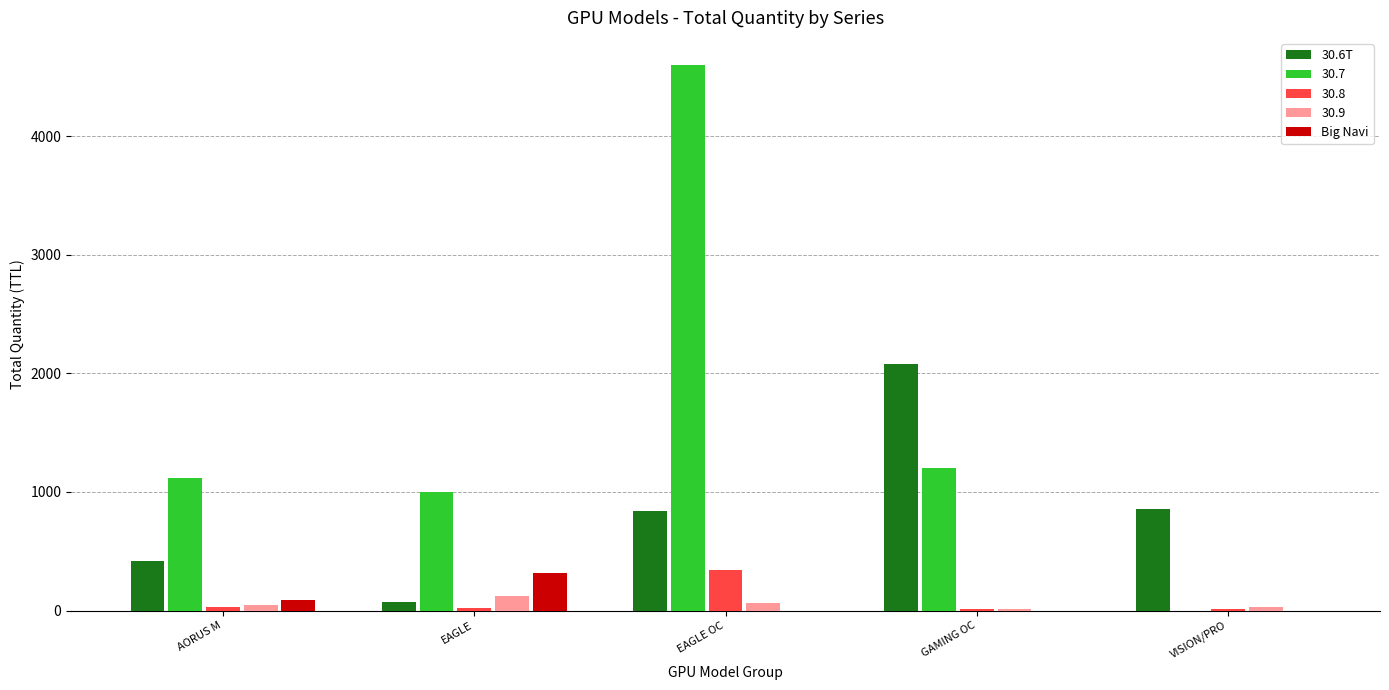

At which label does 30.8 reach its peak?

EAGLE OC